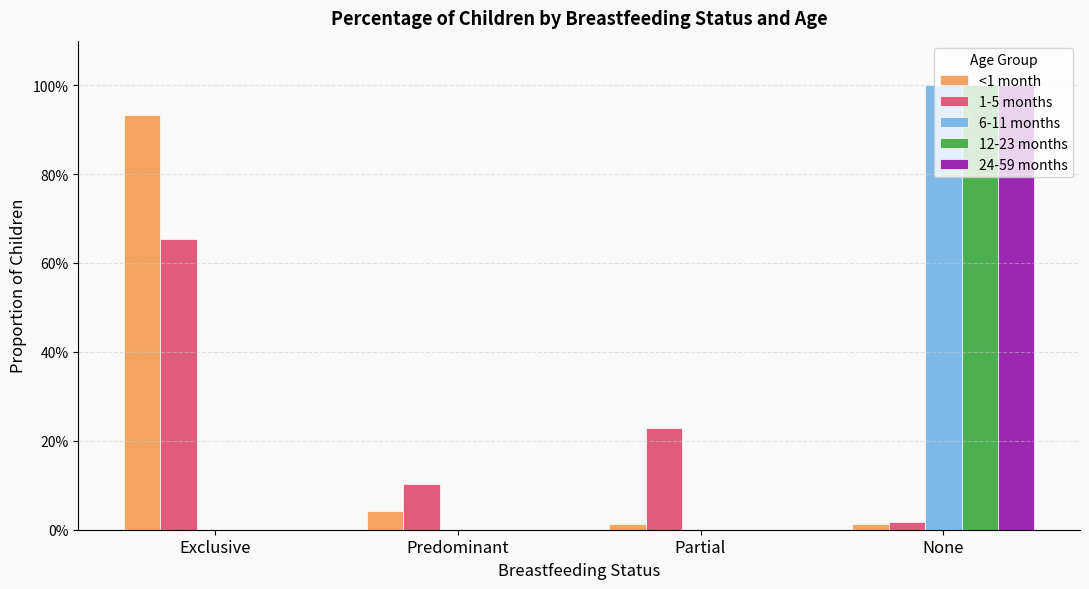

Which has a higher value, None or Predominant?

Predominant